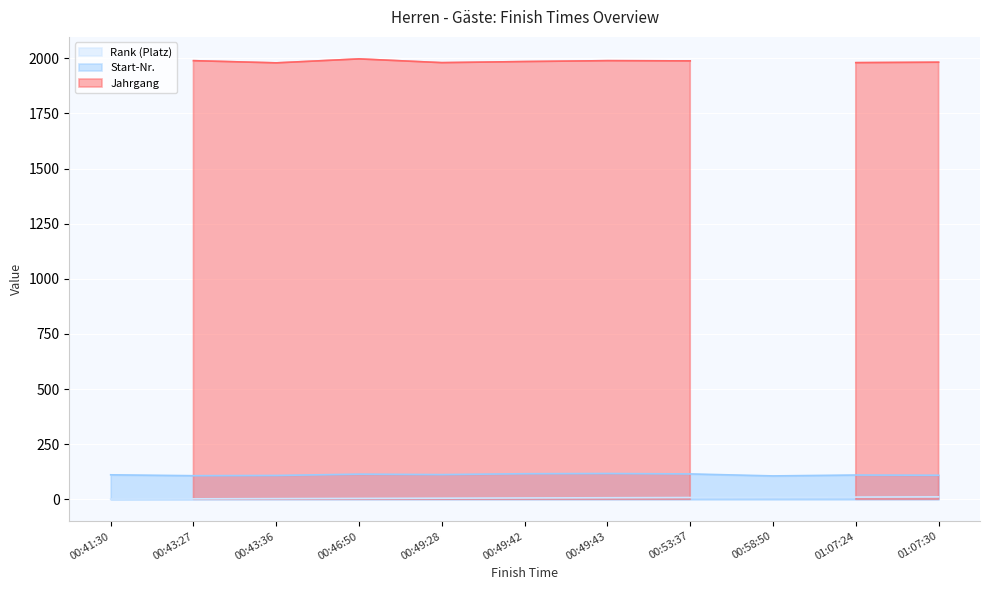

True or false: Rank (Platz) and Start-Nr. intersect in this chart.

False